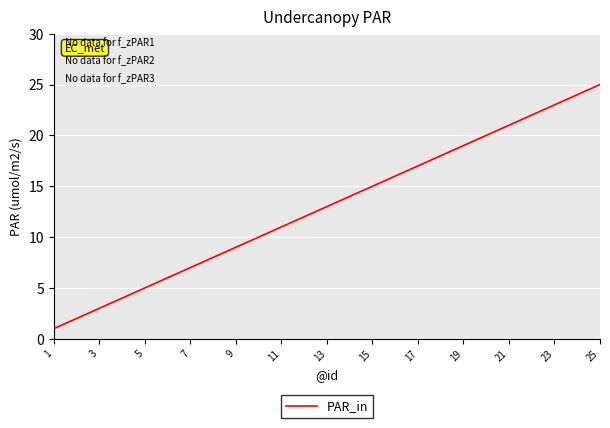

True or false: the data has more than 1 interior local peaks.

False